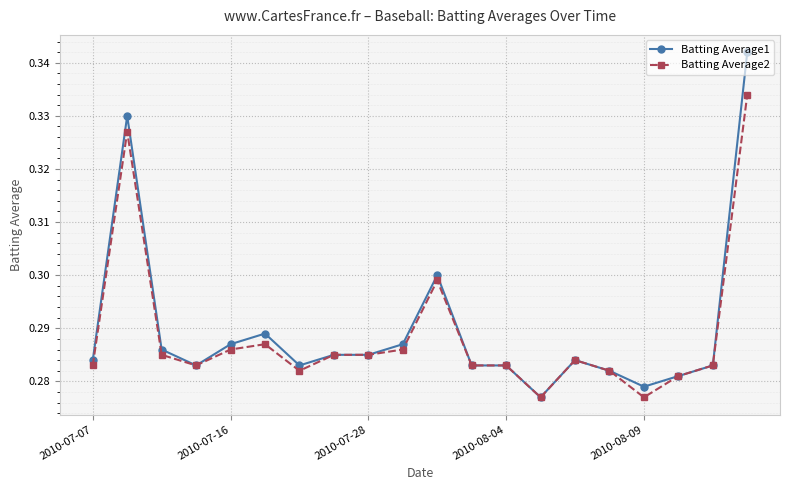

Which series has the largest range (max minus min)?

Batting Average1